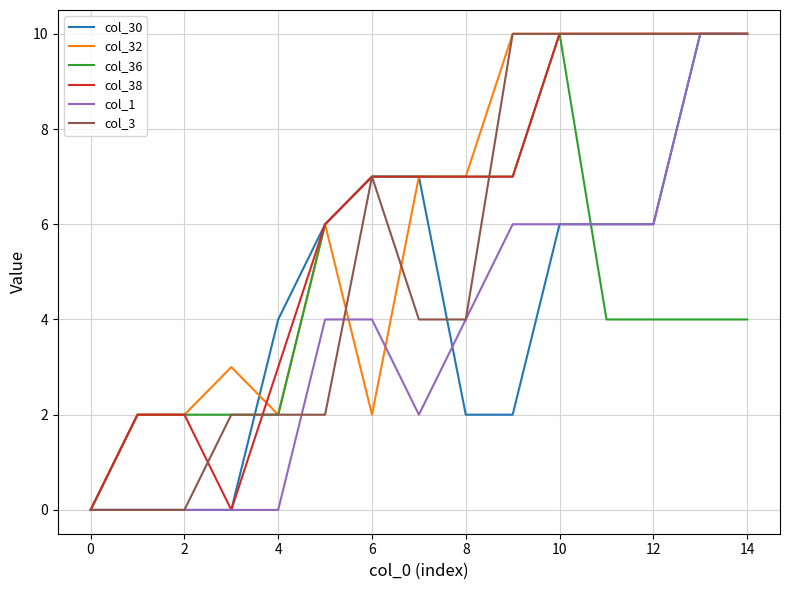

Does the chart display data point markers on the line(s)?

No